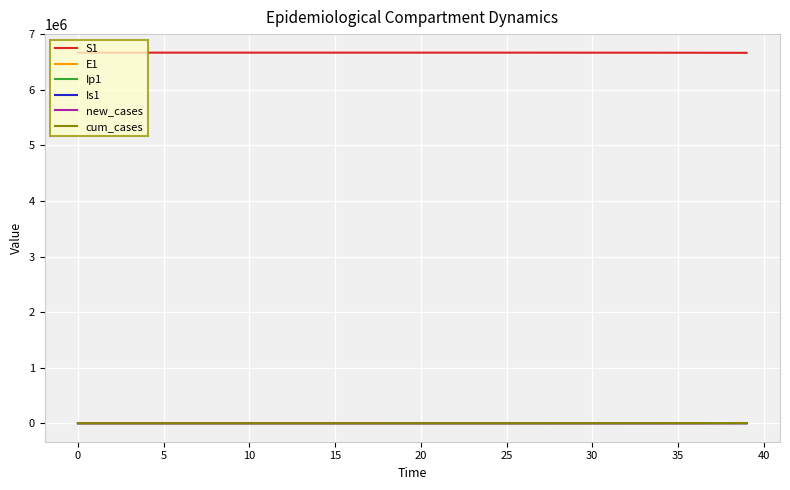

What is the maximum value shown in the chart?

6671082.0